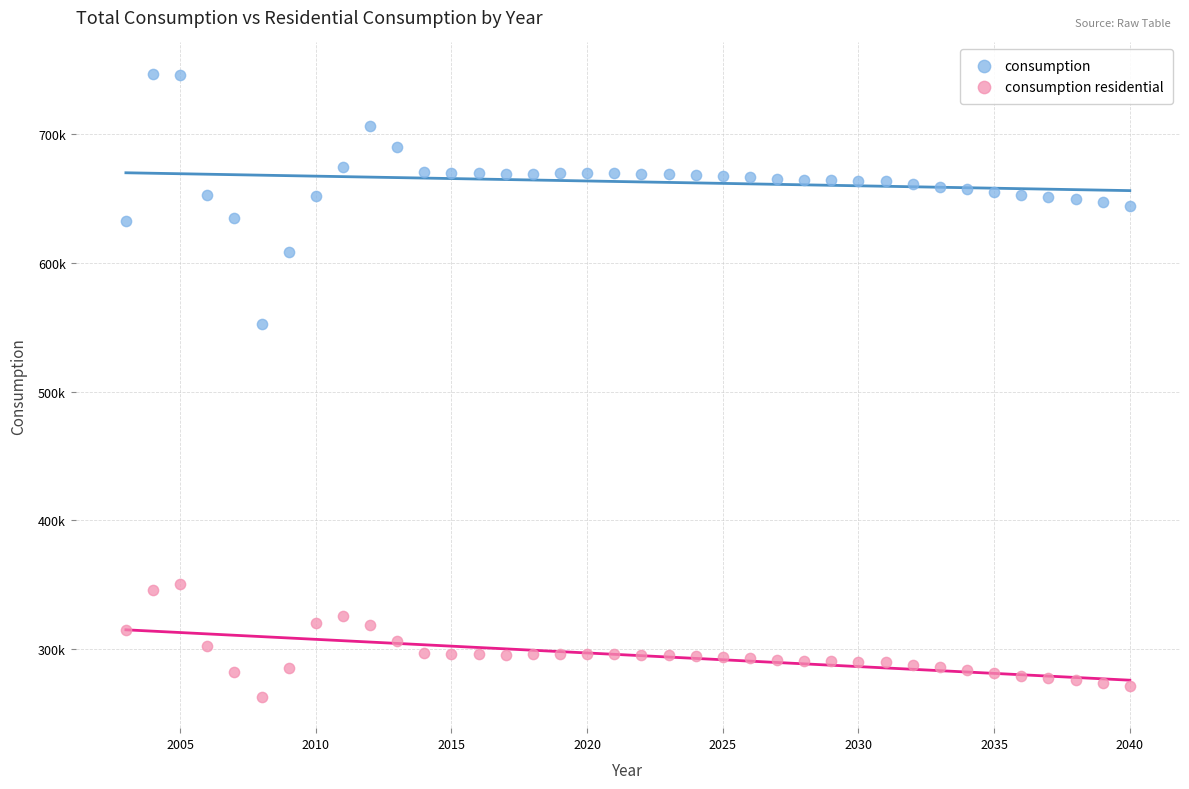

Which series contains the highest Y value?

consumption